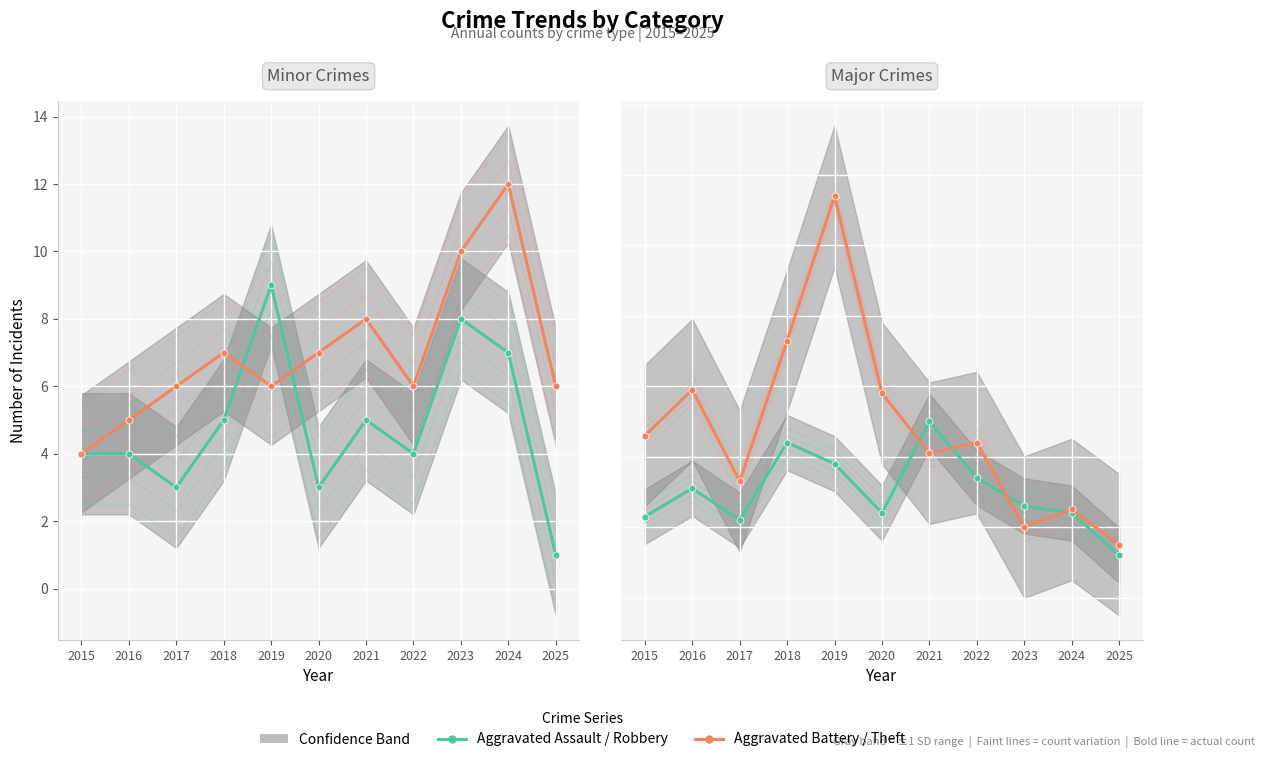

What is the difference between the Theft values at 2016 and 2019?

55